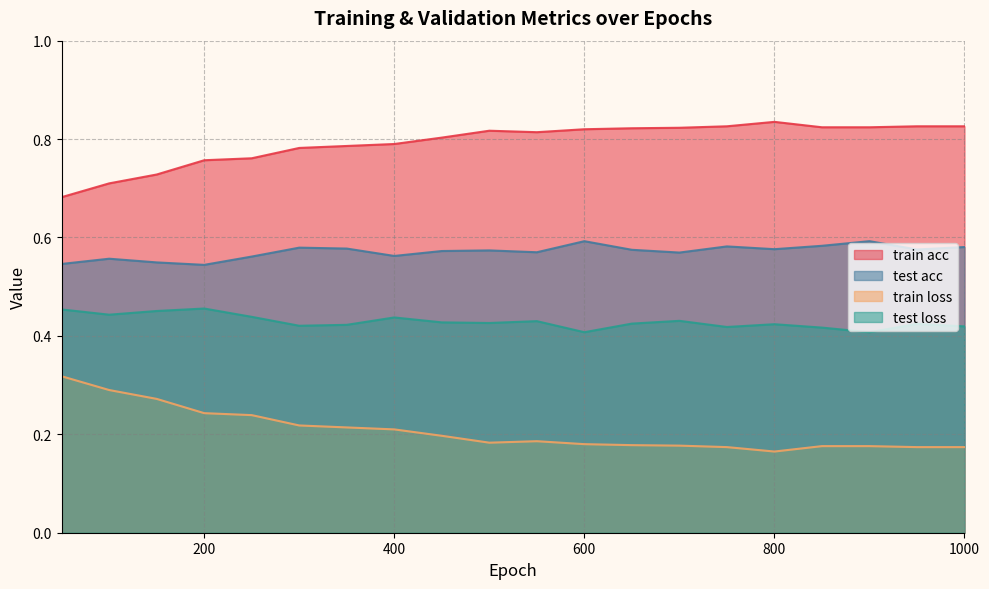

Which category has the highest value in the test loss series?

200